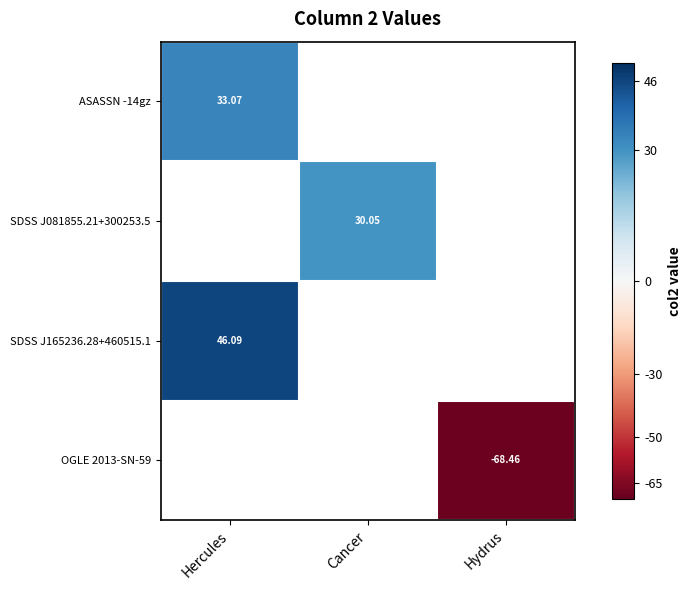

Is it true that ASASSN -14gz equals 33.1 at Hercules?

True